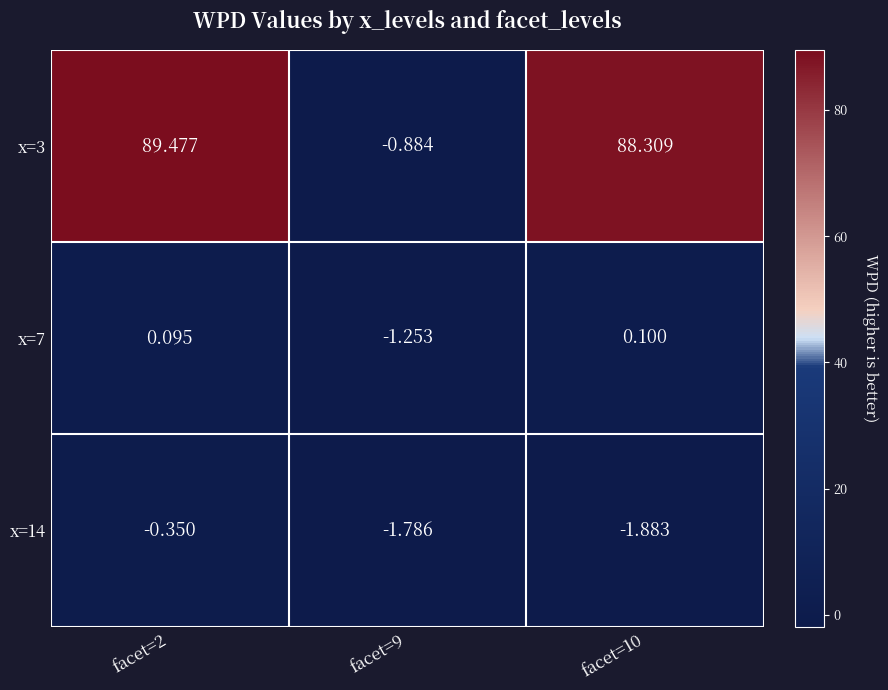

What is the difference between the highest and lowest values at facet=2?

89.8